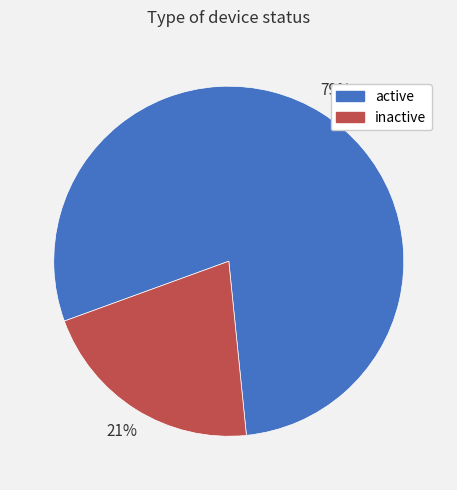

To the nearest percent, what is the difference between the inactive and active slice percentages?

58%